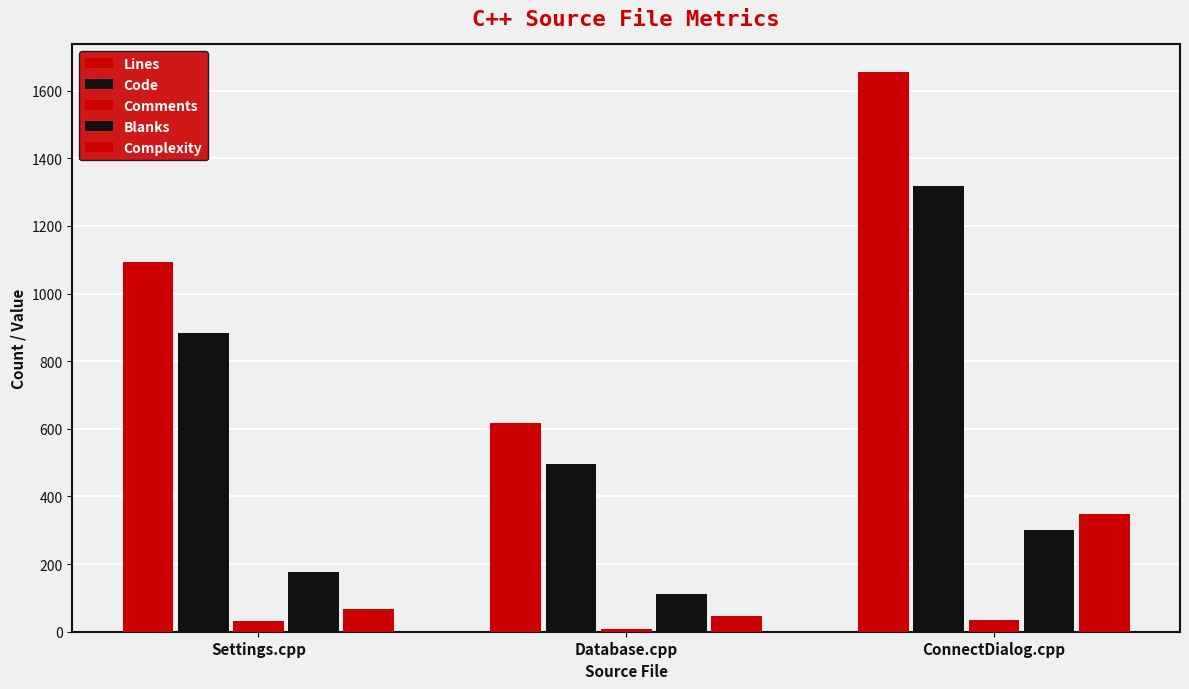

How many bars are there in each group?

5